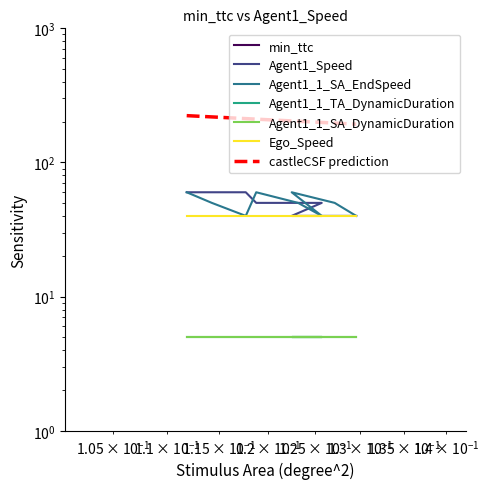

The value of Agent1_1_SA_EndSpeed at 0.11186550292261846 is 60.0. True or false?

True